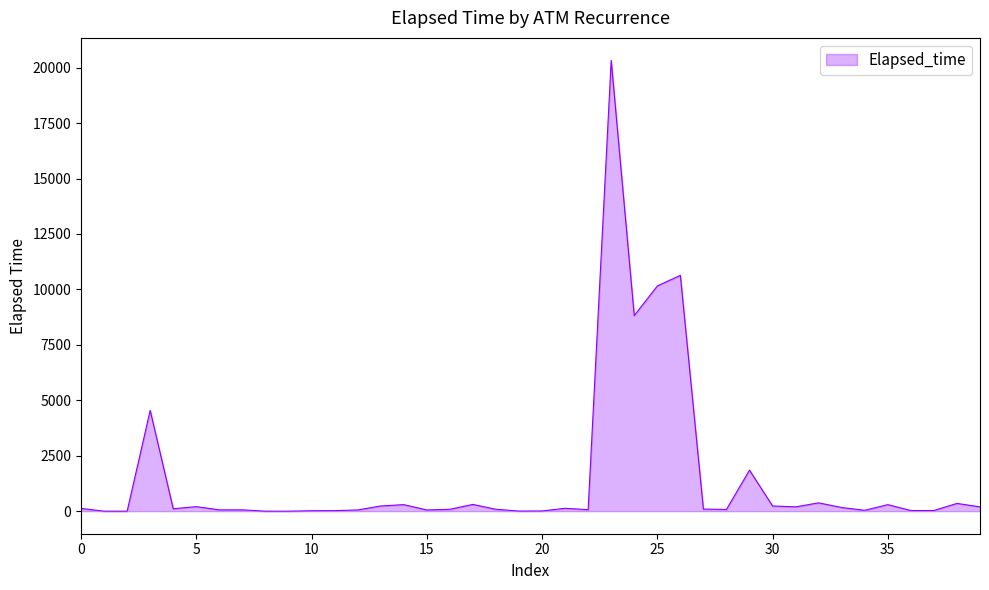

What is the greatest value displayed?

20325